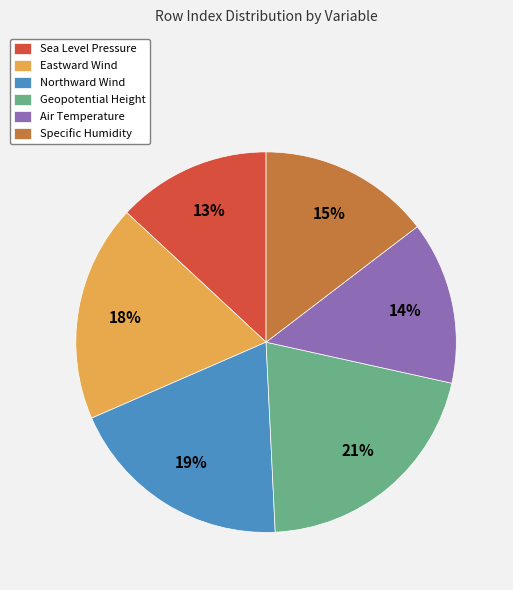

What is the smallest slice in the pie chart?

Sea Level Pressure